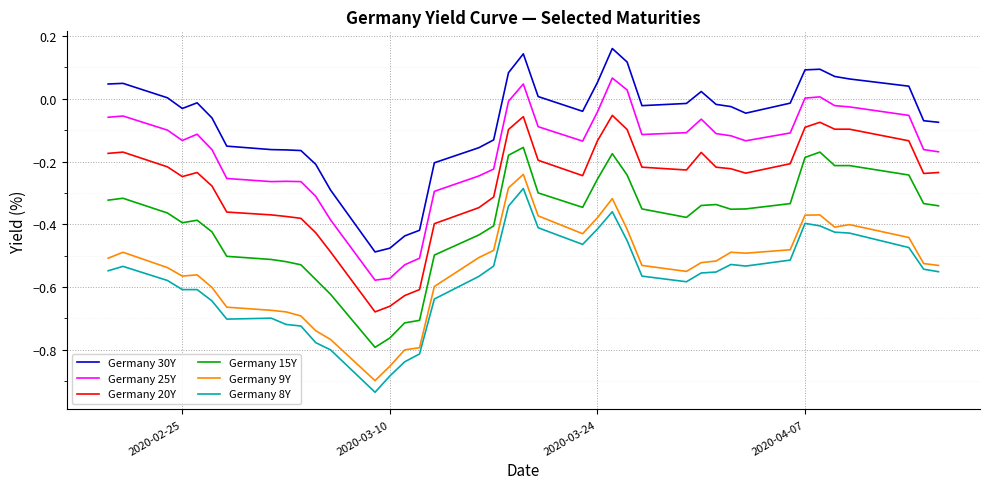

What is the difference between the maximum and minimum values in the Germany 20Y series?

0.6